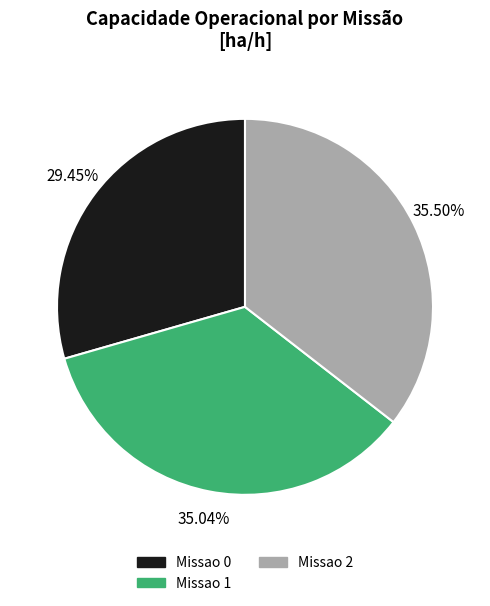

How many segments does this pie chart have?

3